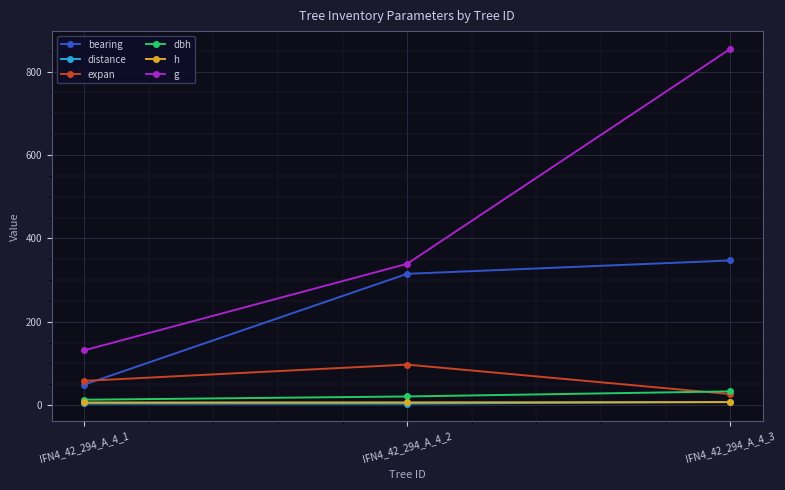

The value of g at IFN4_42_294_A_4_1 is 131.3. True or false?

True